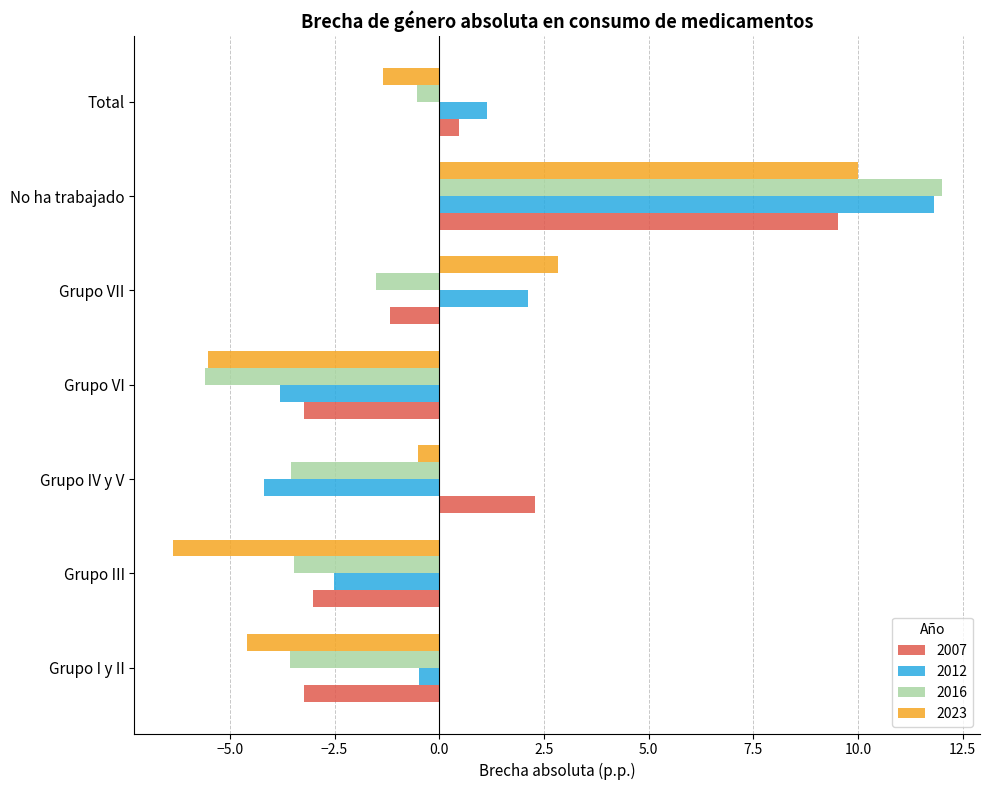

Count the number of categories in the chart.

7